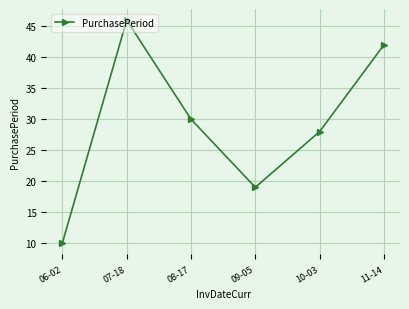

What is the change in value from 10-03 to 11-14?

+14